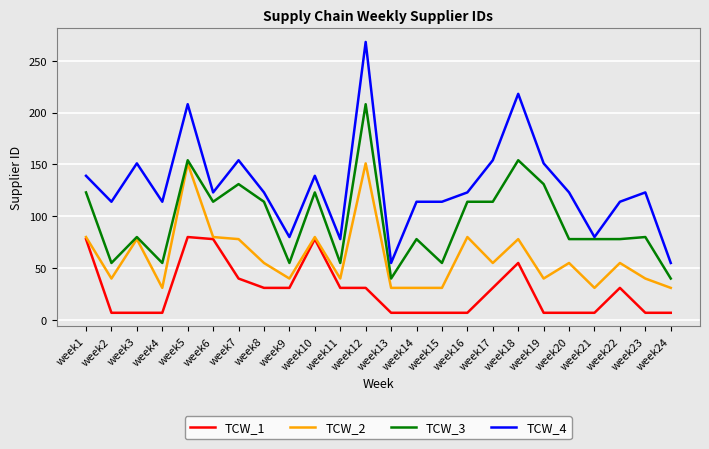

What is the minimum value for TCW_1?

7